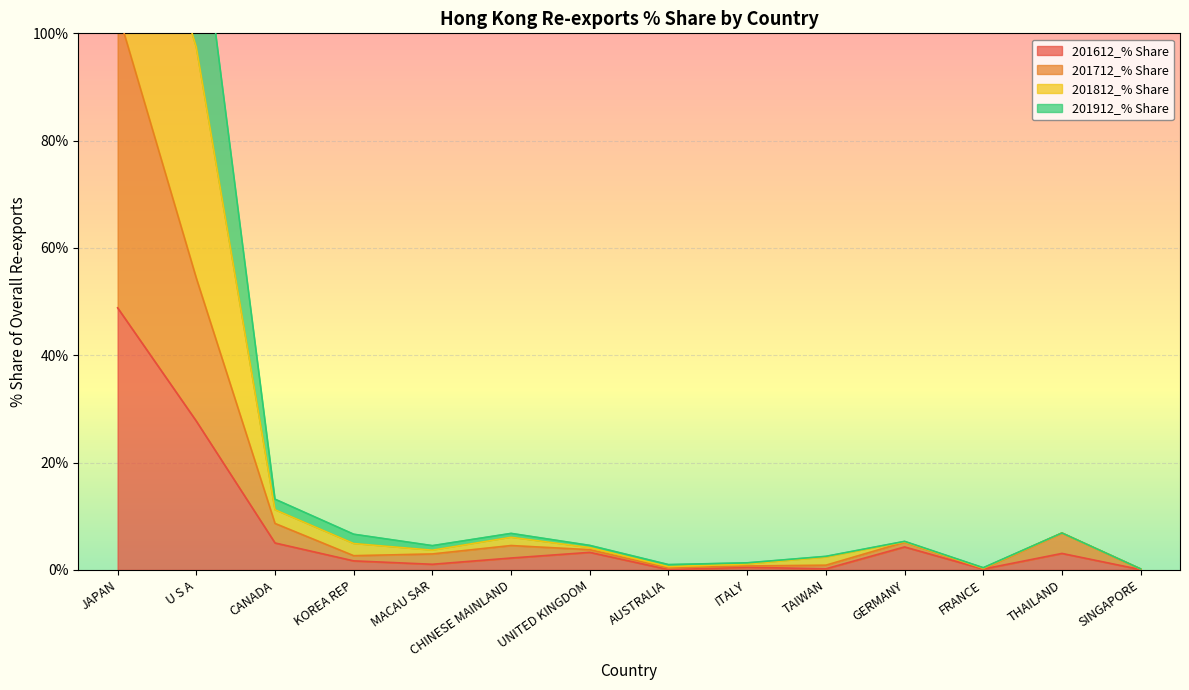

True or false: 201712_% Share has more than 2 points higher than both neighbors.

True